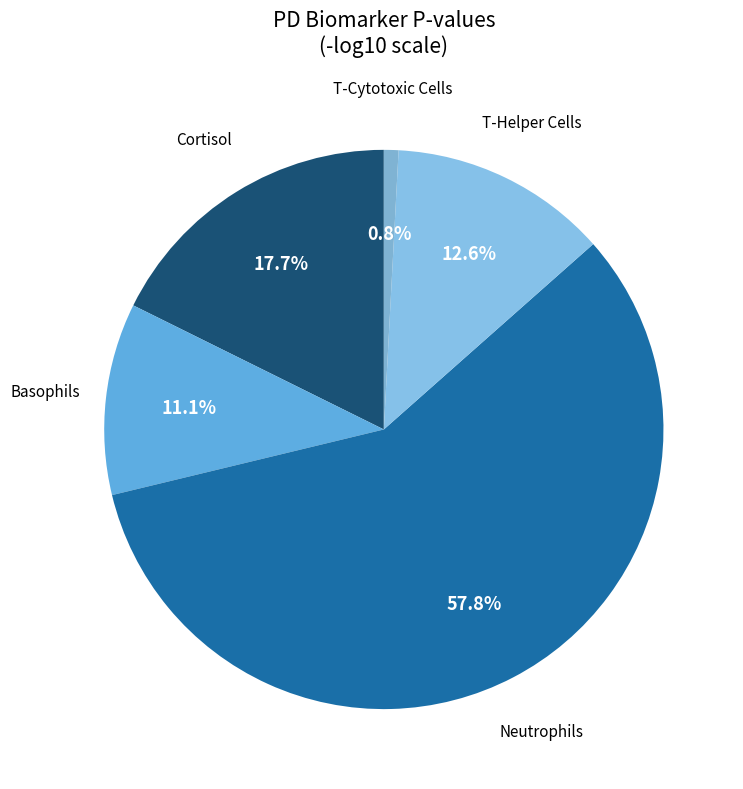

Is there a majority slice in this chart?

Yes